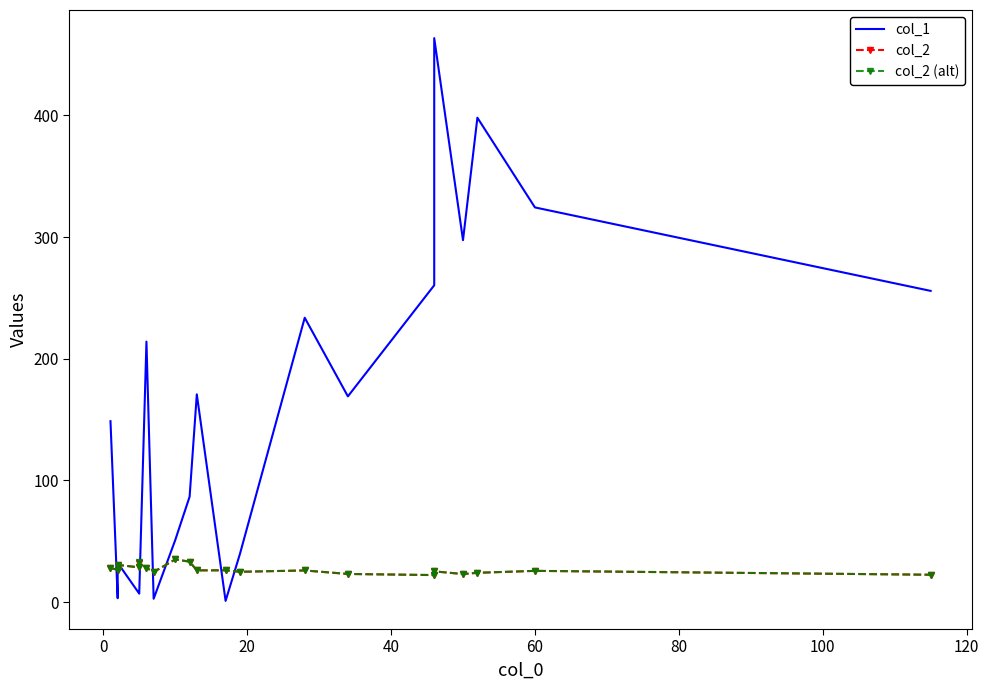

Which series has the widest spread of values?

col_1